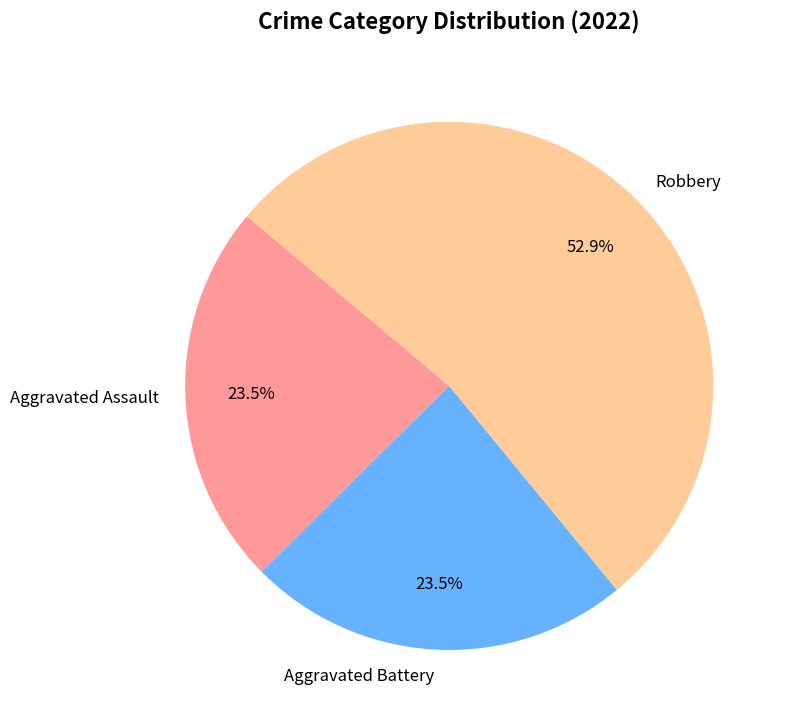

True or false: Aggravated Battery accounts for 15% of the total.

False